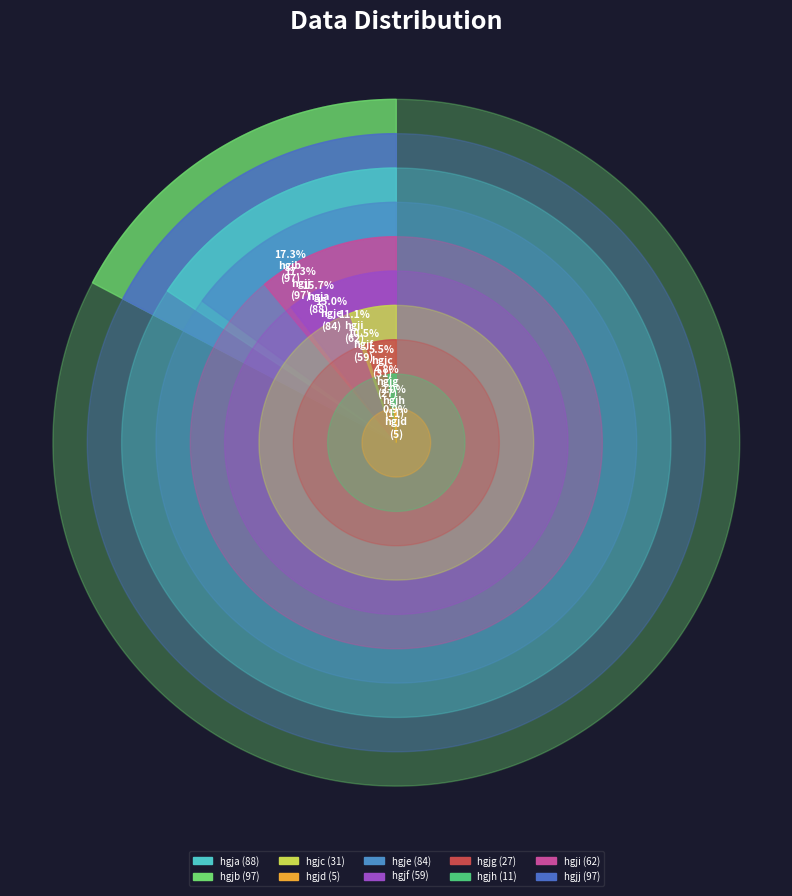

What is the change in value from hgje to hgjh?

-73